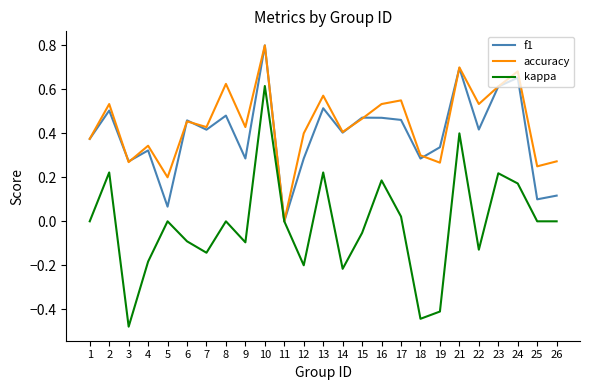

Which label corresponds to the smallest value in the chart?

3